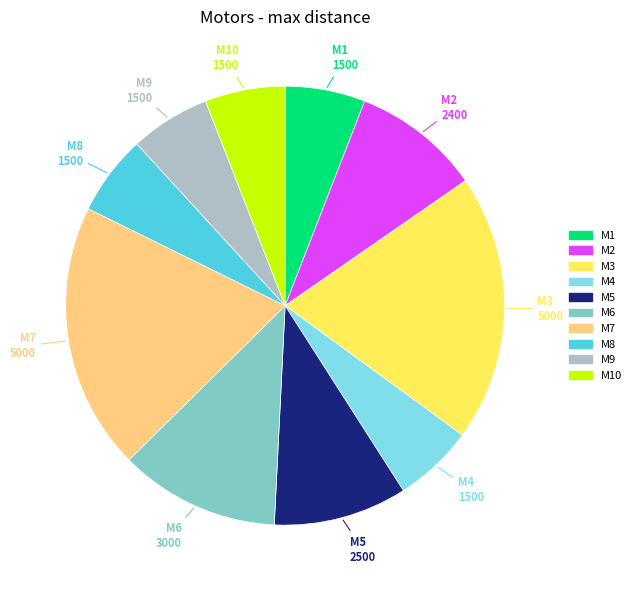

Does any single category account for the majority?

No